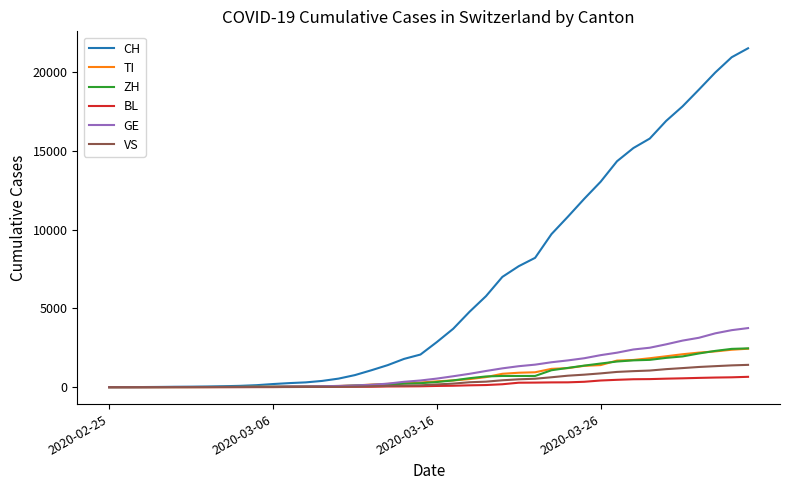

Is this an area chart (filled region under the line)?

No